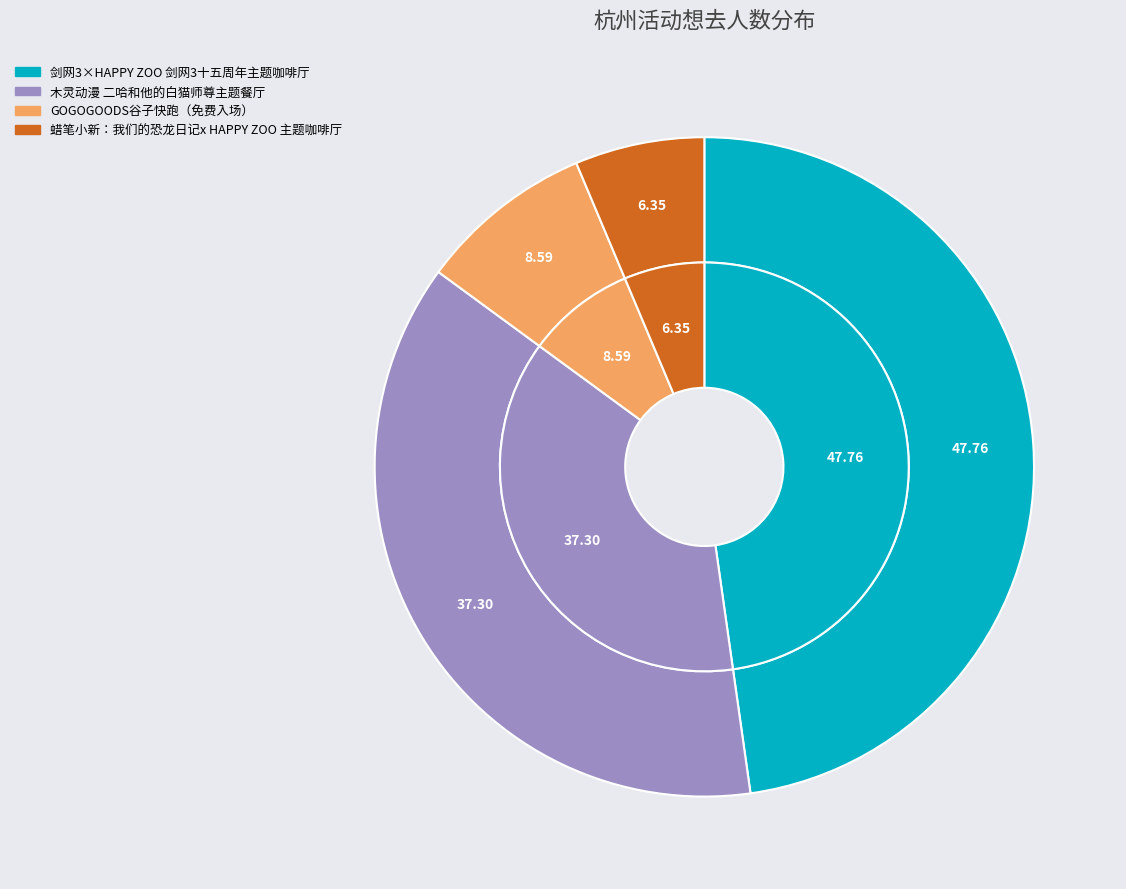

To the nearest percent, what is the difference between the 木灵动漫 二哈和他的白猫师尊主题餐厅 and 剑网3×HAPPY ZOO 剑网3十五周年主题咖啡厅 slice percentages?

10%